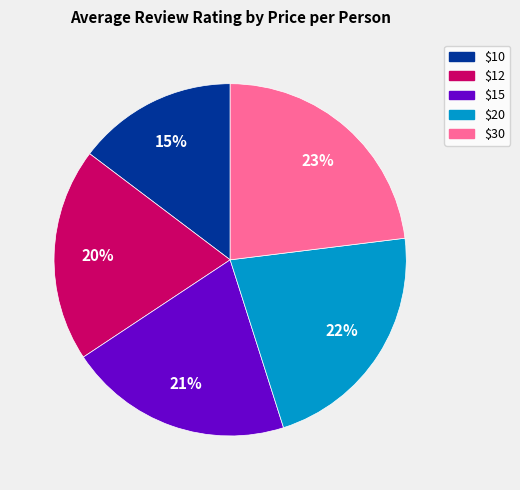

Which slice is the largest?

$30